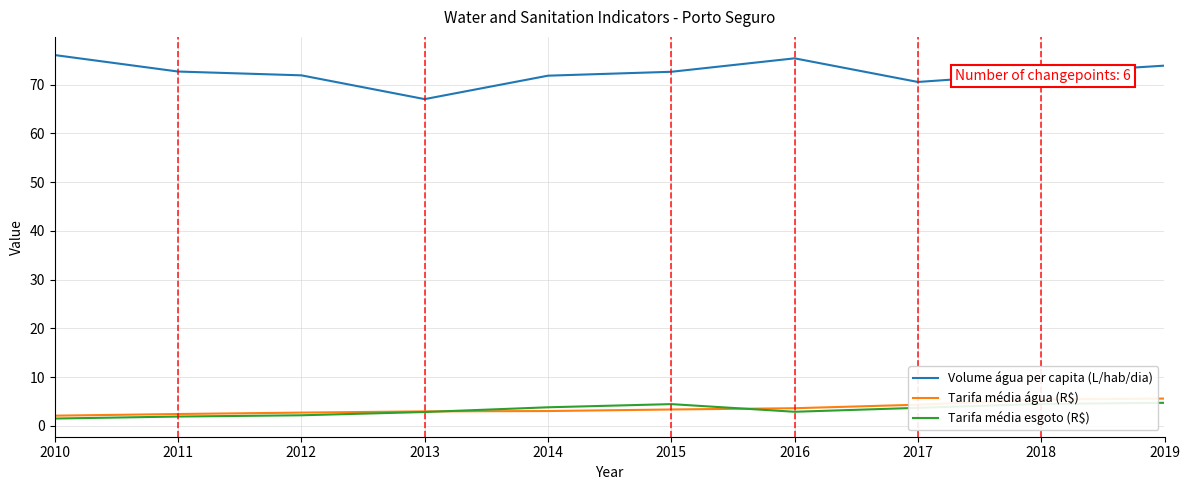

Which category has the highest value across all series?

2010